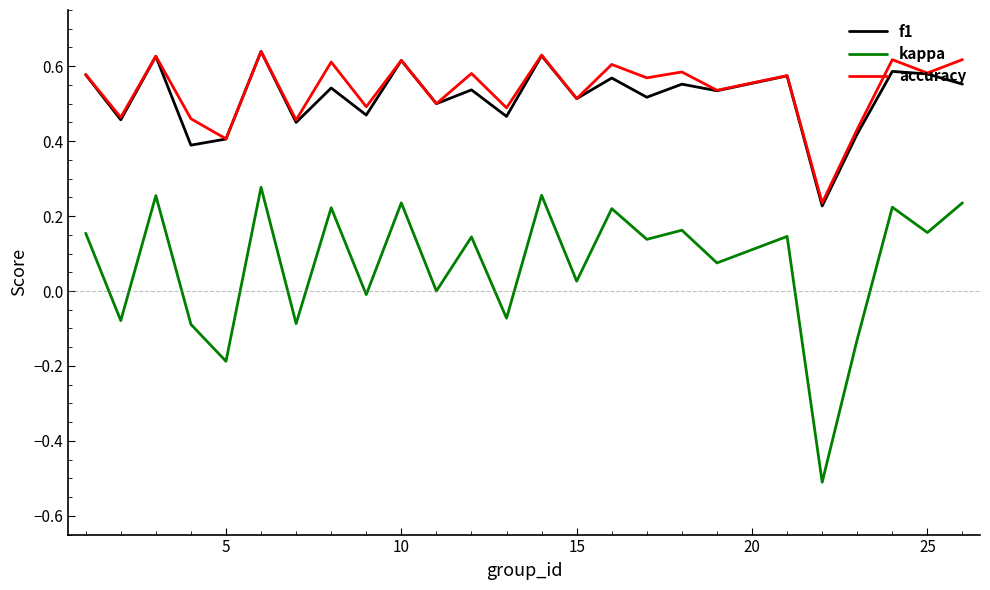

Which series has the largest range (max minus min)?

kappa